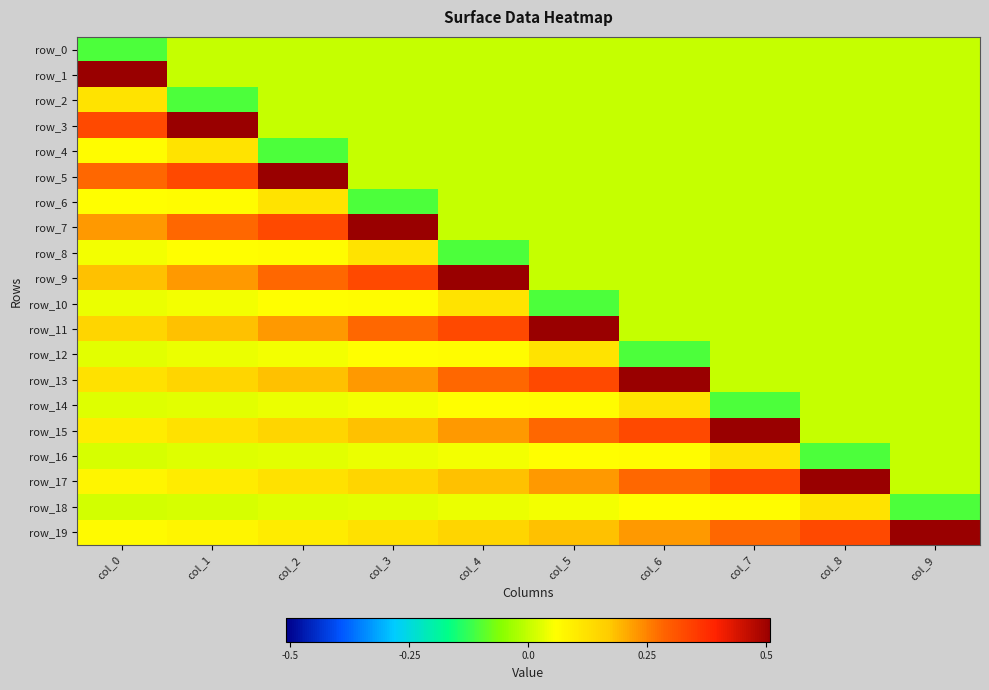

Which category has the highest value across all series?

col_0